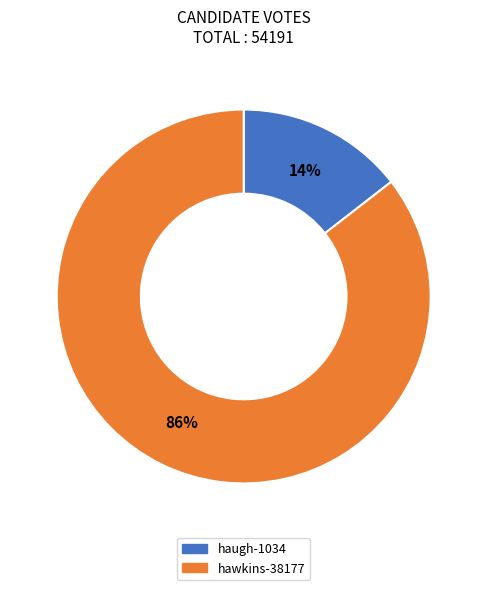

Is there a majority slice in this chart?

Yes